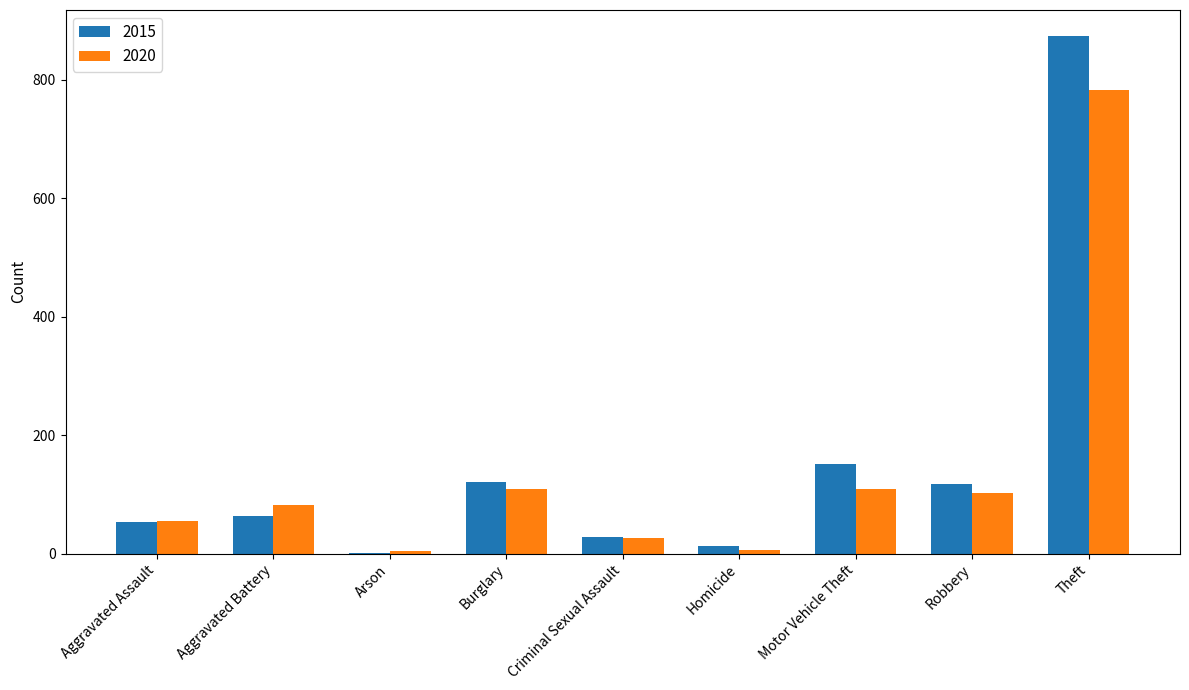

At which category is the sum across all series the highest?

Theft